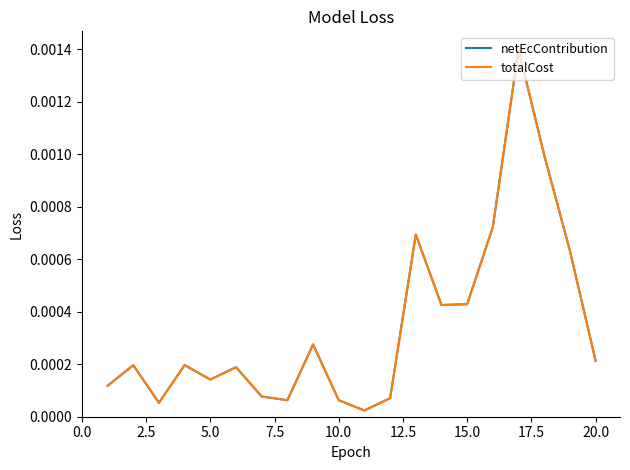

Which series has the widest spread of values?

netEcContribution